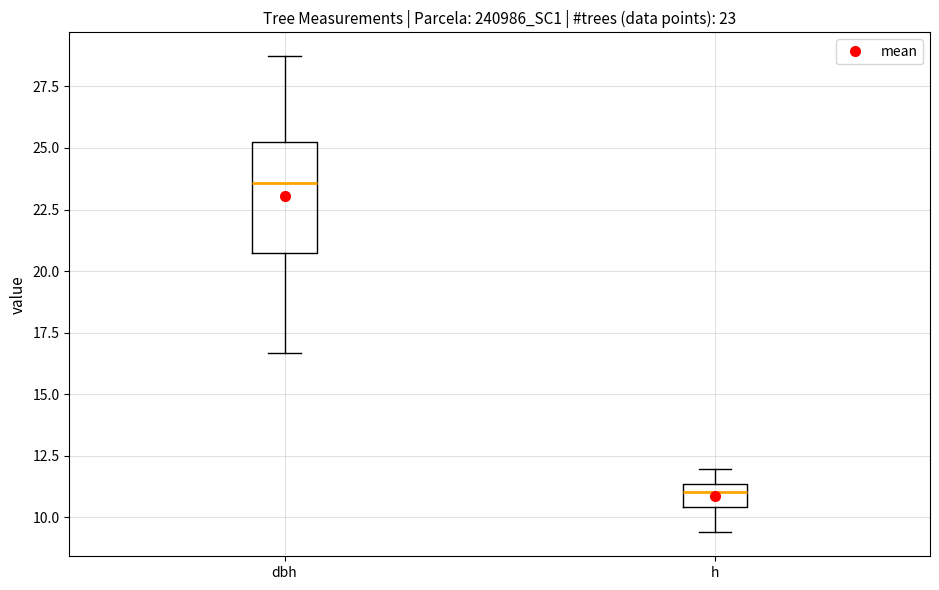

Which box has the lowest median line?

h